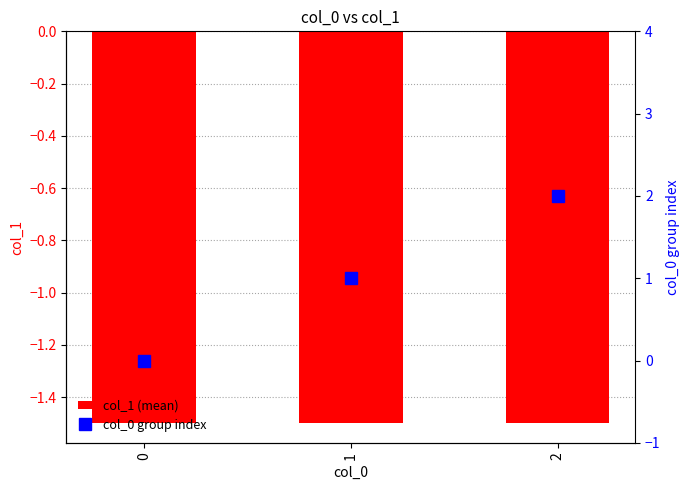

At 2, list the series in order from smallest to largest.

col_1 (mean), col_0 group index